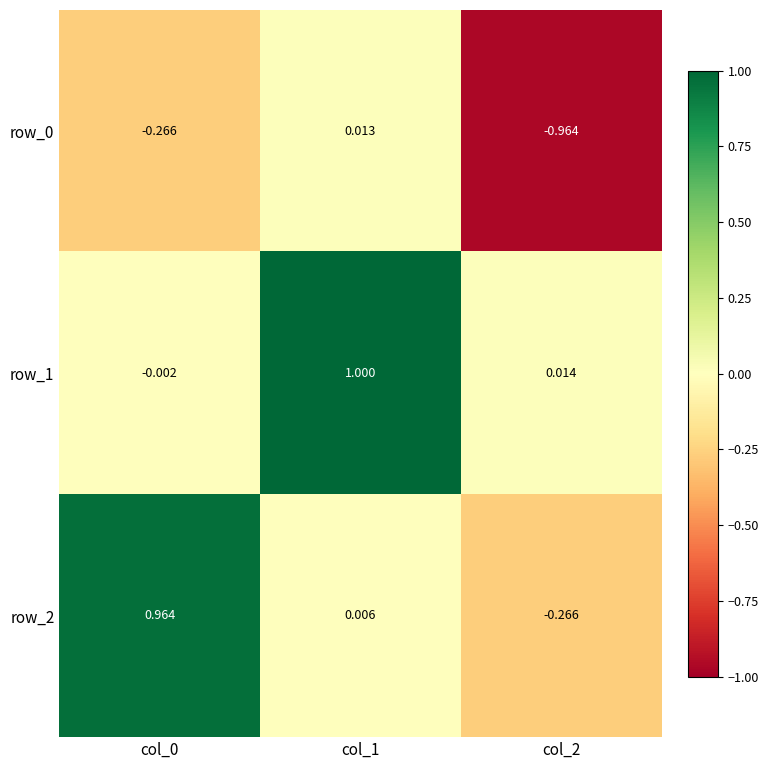

Is the value of row_1 at col_0 greater than the value of row_2 at col_1?

No